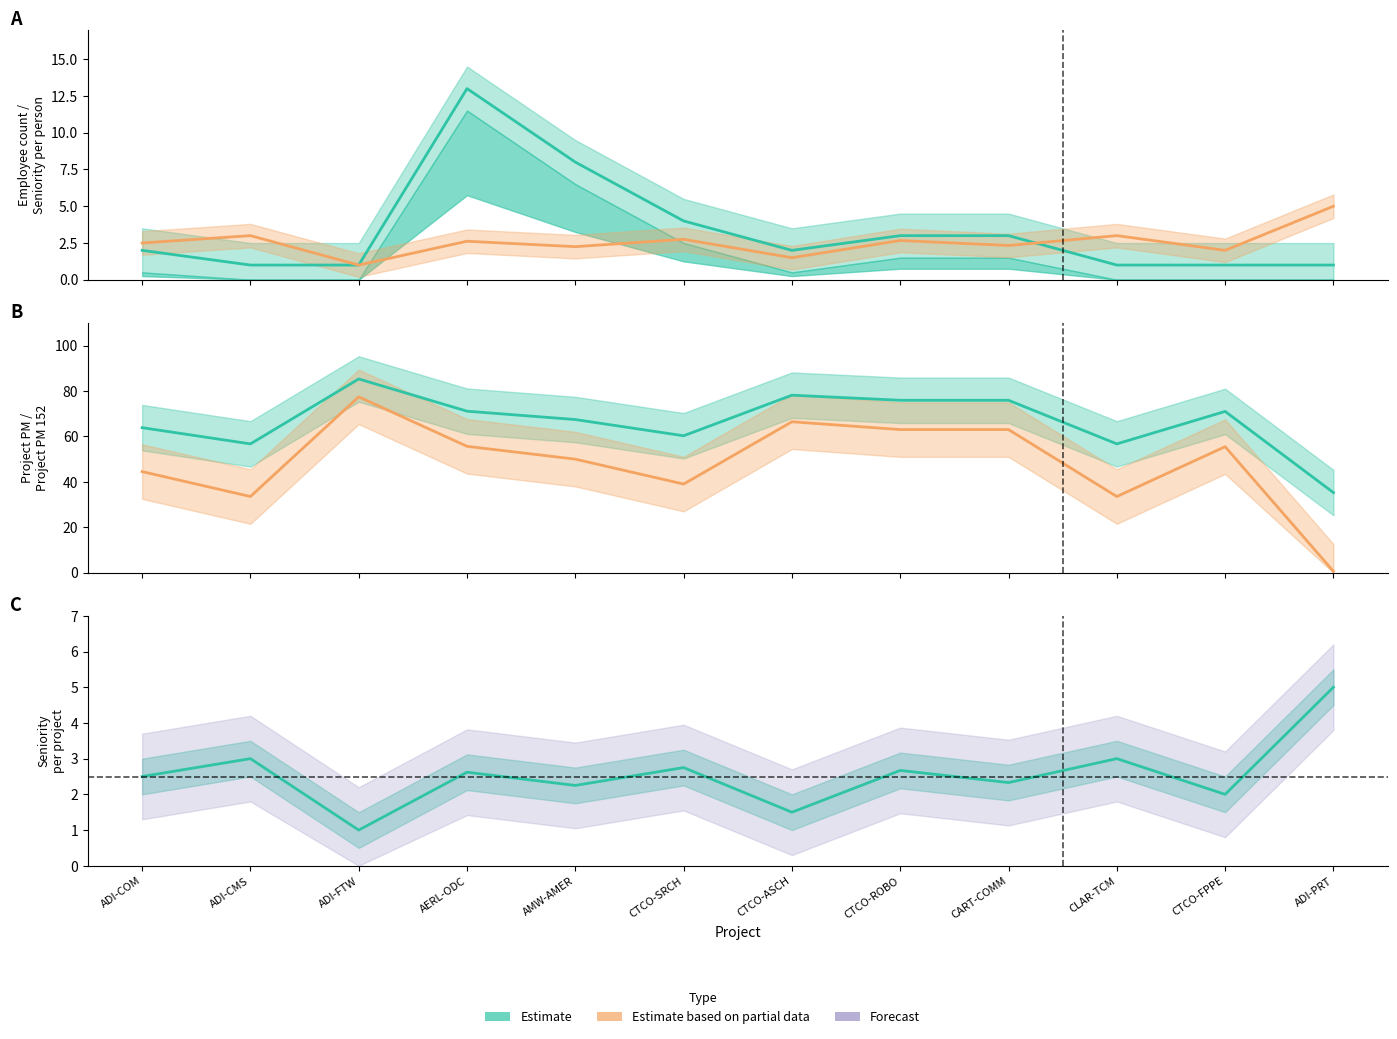

At how many categories does at least one series exceed 10?

12